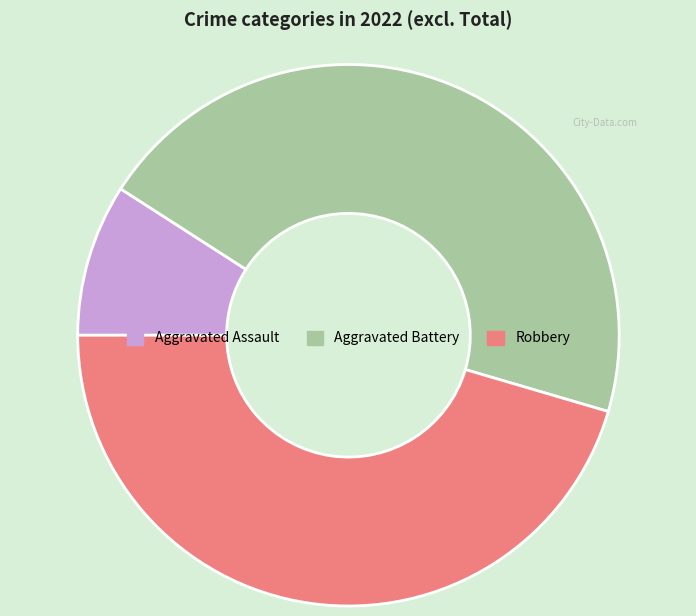

Does Aggravated Assault represent more than half of the total?

No